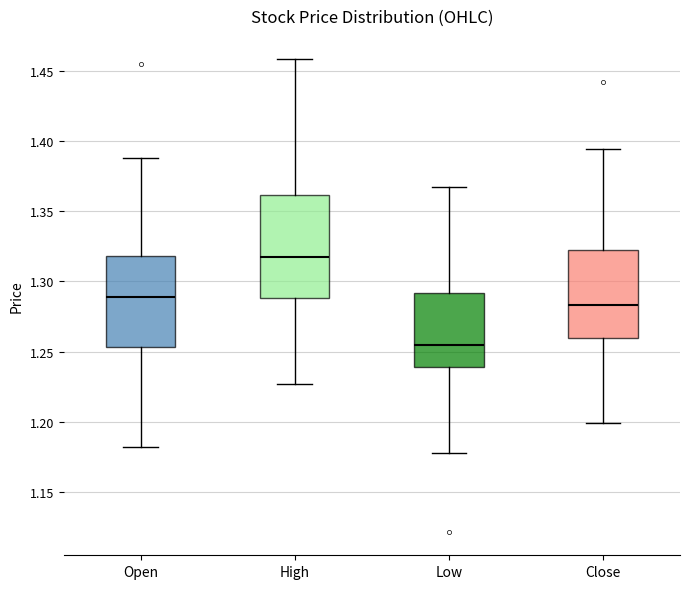

Reading left to right, read every box against the y-axis: the position of its median line, the range the box covers, and the ends of its whiskers. The values are not printed on the chart, so give them approximately, as read against the axis.

Open: median 1.290, box 1.255 to 1.320, whiskers 1.180 to 1.390
High: median 1.315, box 1.290 to 1.360, whiskers 1.225 to 1.460
Low: median 1.255, box 1.240 to 1.290, whiskers 1.180 to 1.365
Close: median 1.285, box 1.260 to 1.320, whiskers 1.200 to 1.395